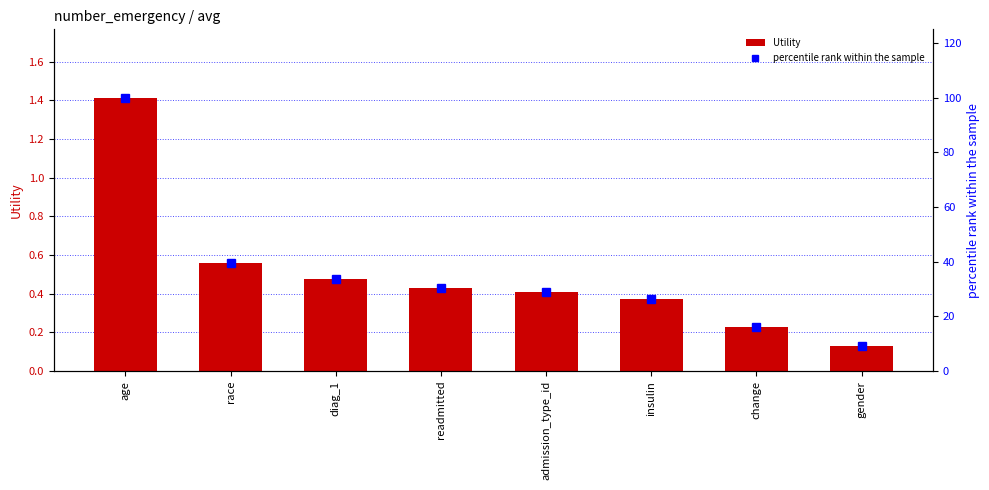

How many Utility values are between 0 and 1?

7